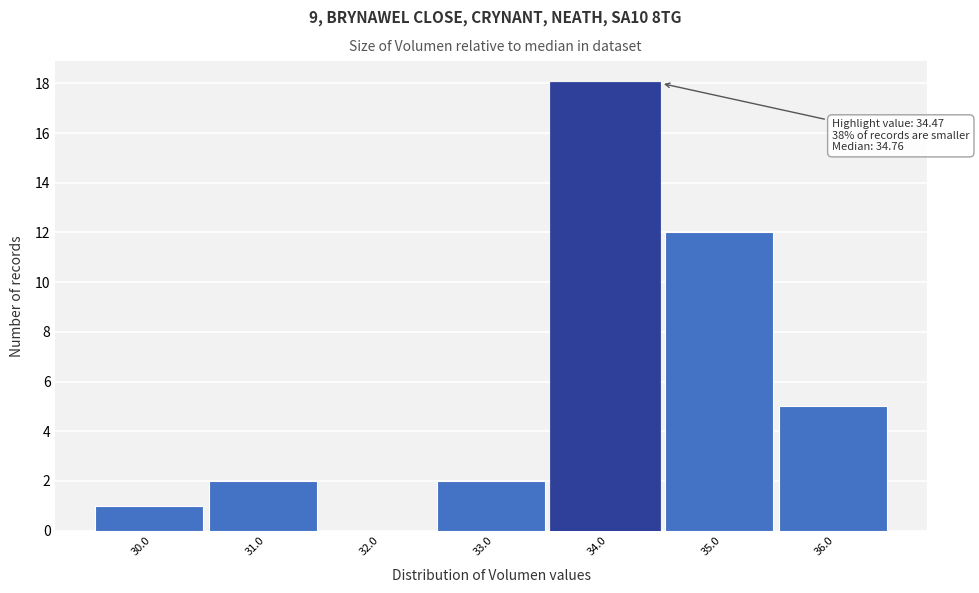

Reading right to left, what are all the values shown in this chart?

36.0=5	35.0=12	34.0=18	33.0=2	32.0=0	31.0=2	30.0=1